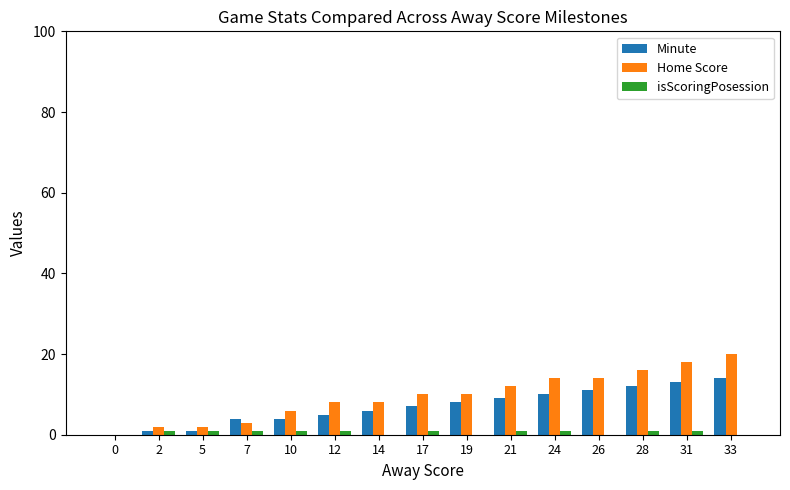

True or false: Home Score has a value of 3 at 7.

True